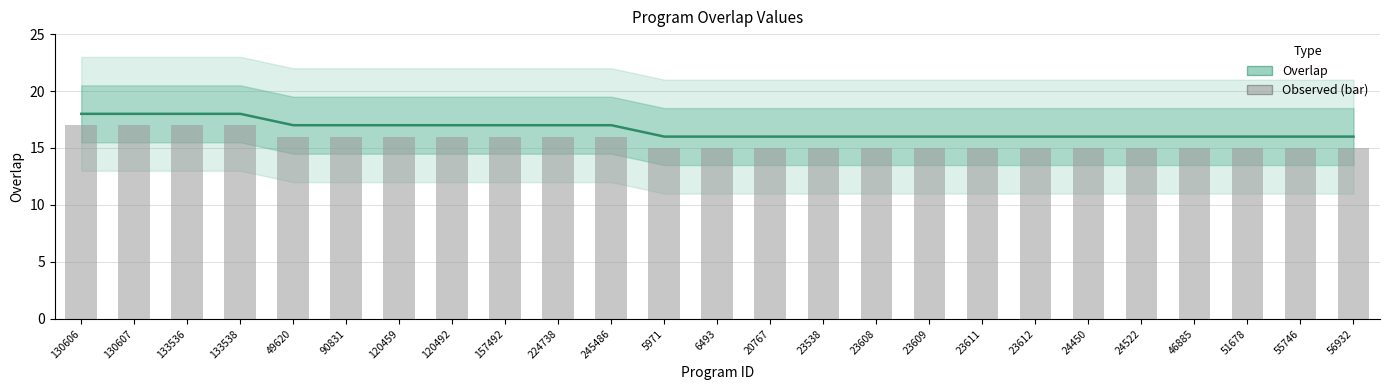

What is the value of the 11th bar from the left?

17